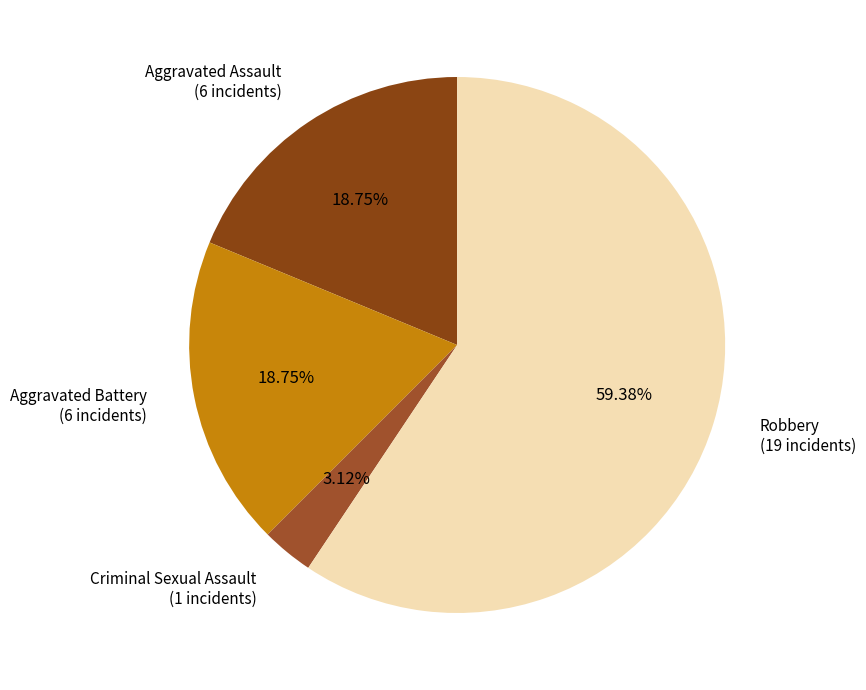

Combined, do Aggravated Assault (6 incidents) and Robbery (19 incidents) account for over 50%?

Yes